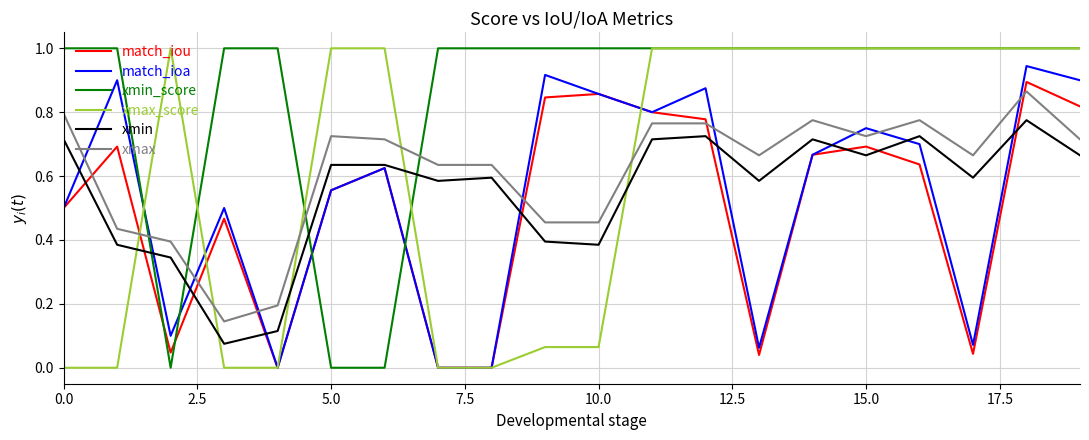

True or false: xmin_score and match_iou intersect in this chart.

True